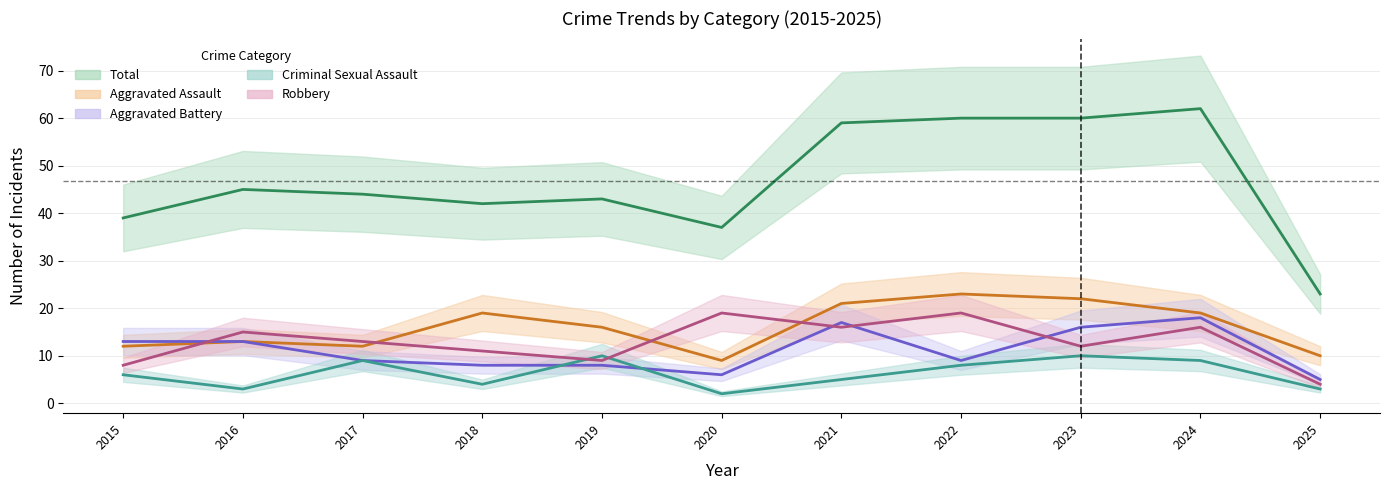

Reading left to right, extract all data points from this chart.

Total: 39	45	44	42	43	37	59	60	60	62	23
Aggravated Assault: 12	13	12	19	16	9	21	23	22	19	10
Aggravated Battery: 13	13	9	8	8	6	17	9	16	18	5
Criminal Sexual Assault: 6	3	9	4	10	2	5	8	10	9	3
Robbery: 8	15	13	11	9	19	16	19	12	16	4